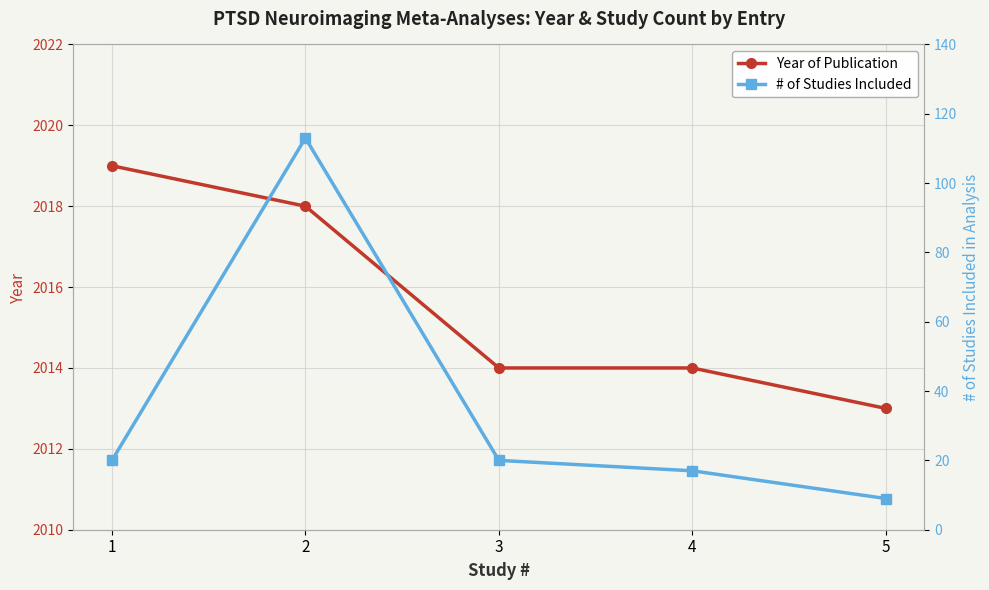

At which label is Year of Publication closest to 2016?

2